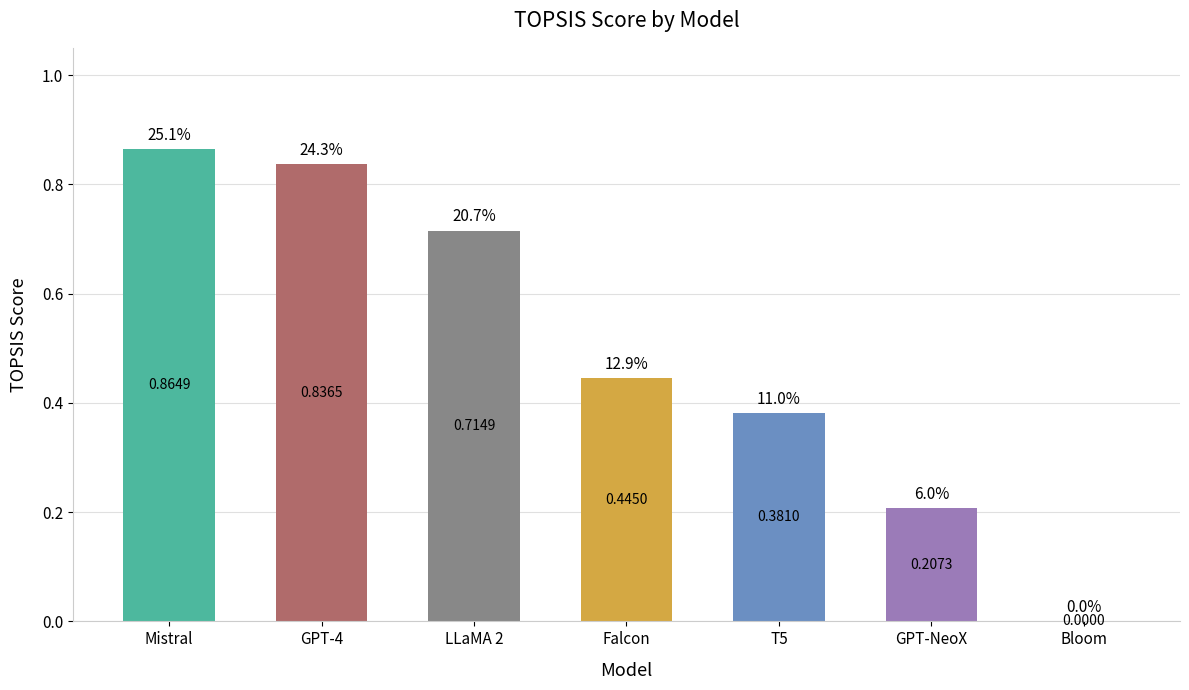

The chart shows a value of 1.5 at Mistral. True or false?

False